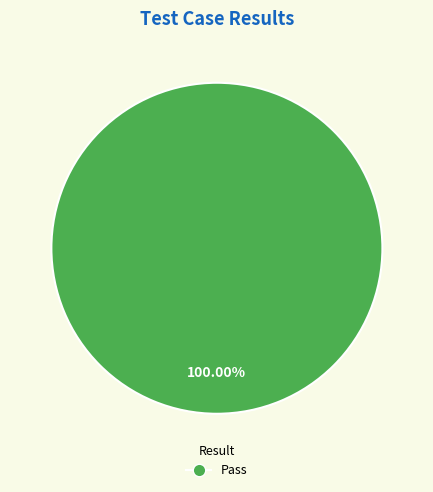

Is there a majority slice in this chart?

Yes